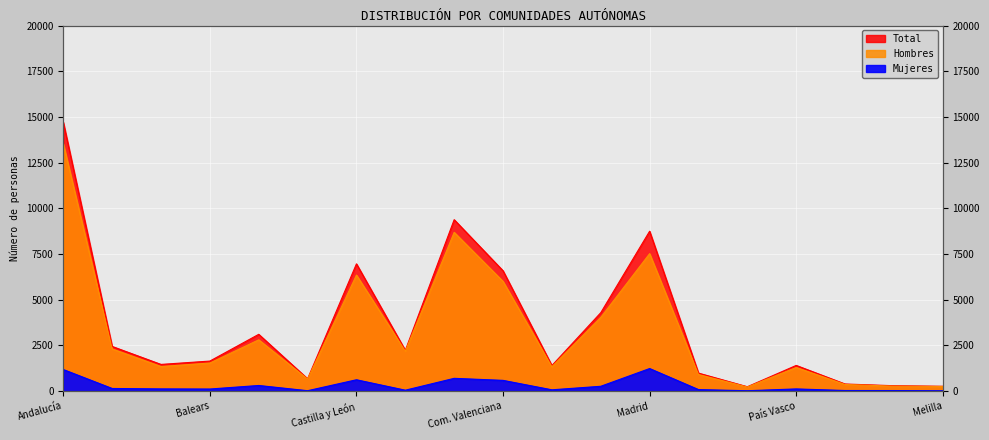

At which category is the sum across all series the highest?

Andalucía